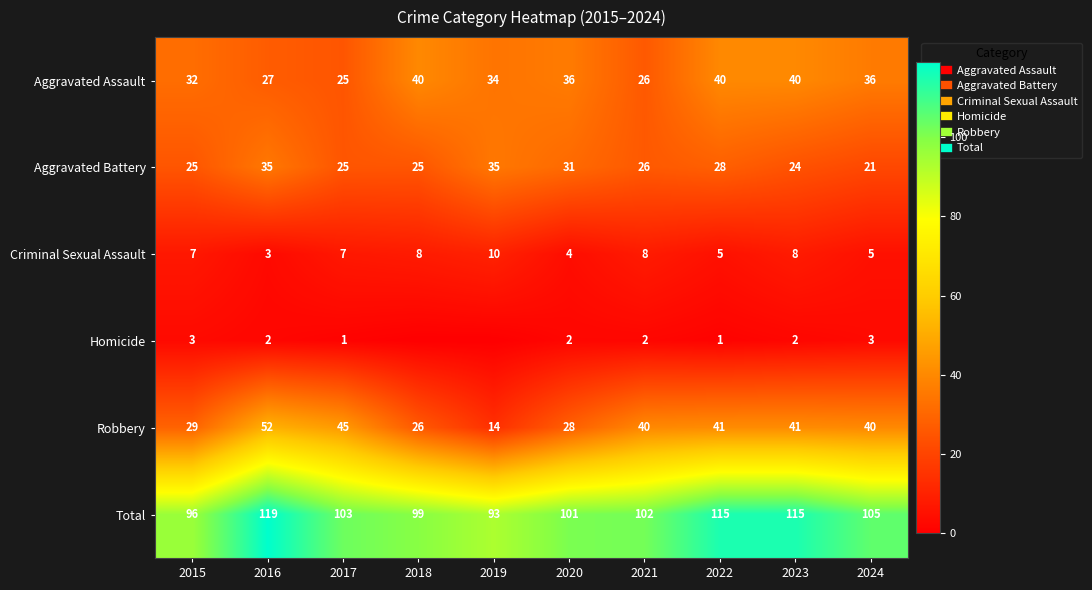

True or false: Homicide has a value of 0 at 2019.

True